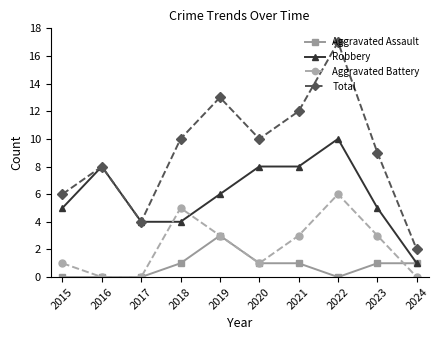

Reading left to right, list all the values displayed in this chart.

Aggravated Assault: 0	0	0	1	3	1	1	0	1	1
Robbery: 5	8	4	4	6	8	8	10	5	1
Aggravated Battery: 1	0	0	5	3	1	3	6	3	0
Total: 6	8	4	10	13	10	12	17	9	2